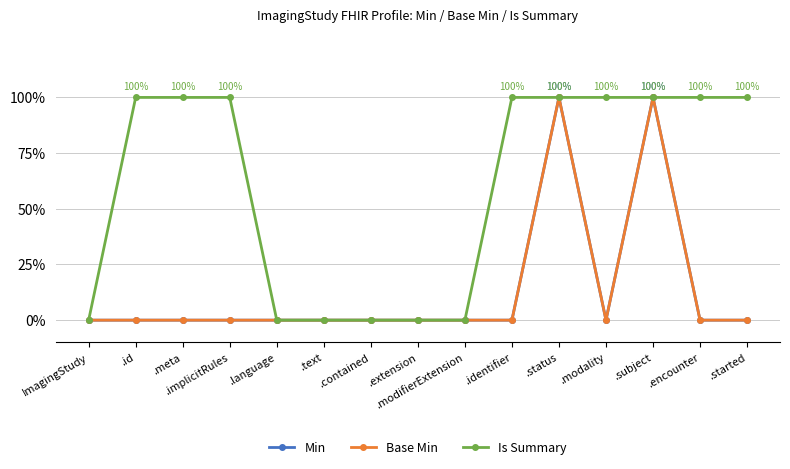

Does the chart have visible grid lines?

Yes